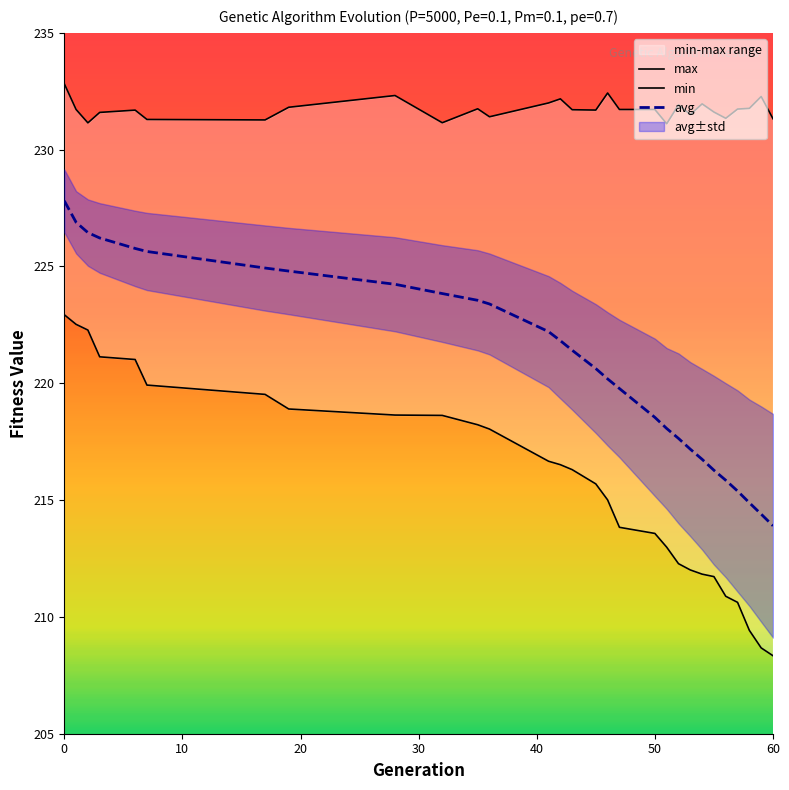

What is the value of the max point at the 23rd from the left?

232.0